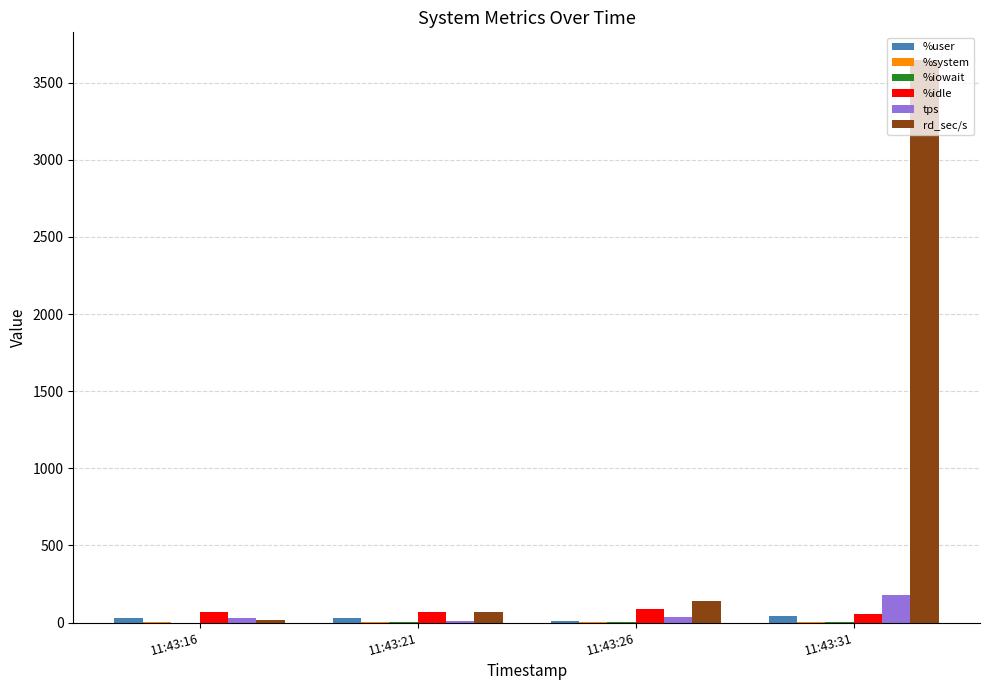

Is the value of tps at 11:43:26 greater than the value of rd_sec/s at 11:43:31?

No